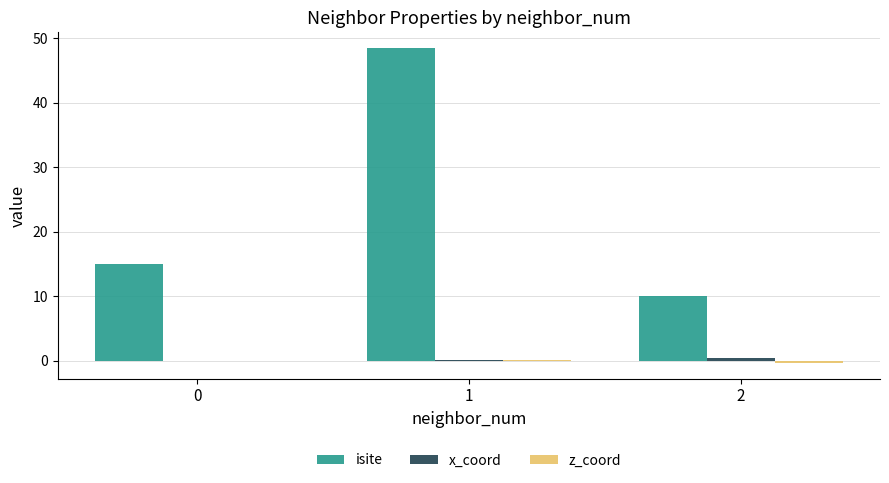

How many groups of bars are there?

3